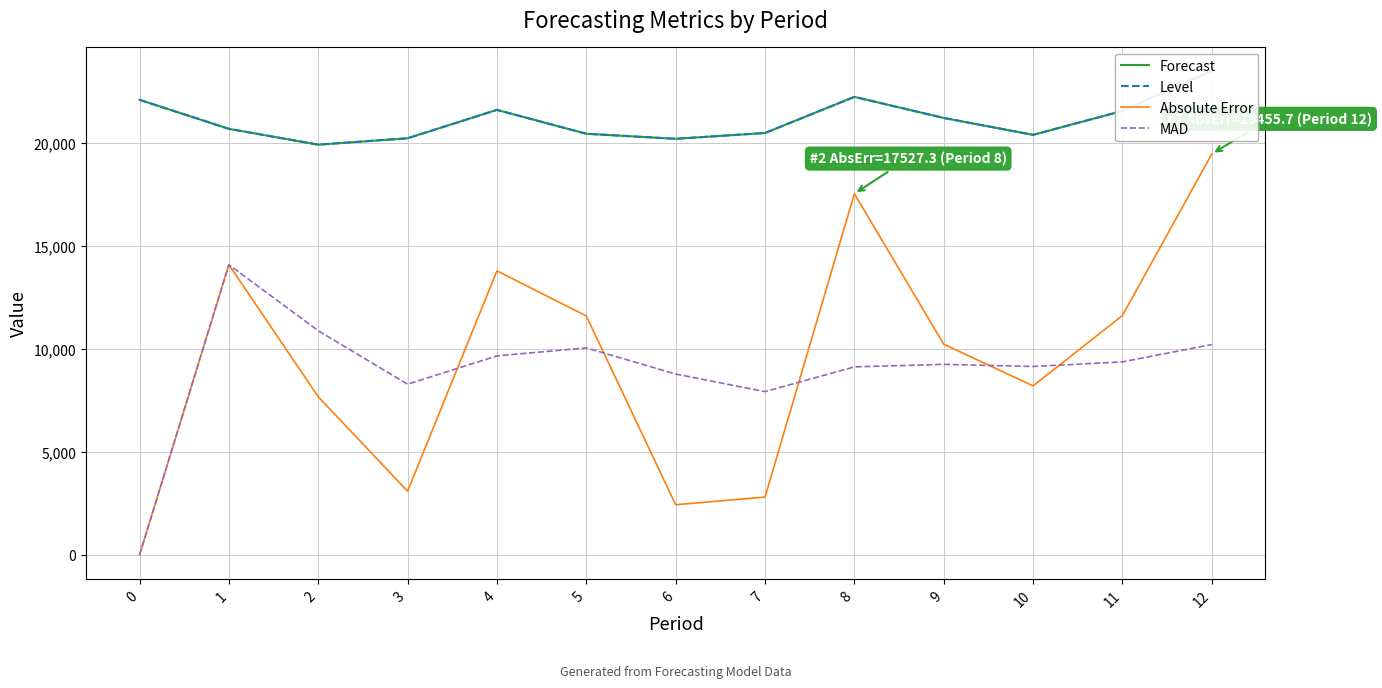

Reading left to right, transcribe all the data shown in this chart.

Forecast: 22083.0	20674.7	19907.2	20216.5	21594.9	20435.4	20191.8	20472.7	22225.4	21202.8	20382.6	21544.3	23489.9
Level: 22083.0	20674.7	19907.2	20216.5	21594.9	20435.4	20191.8	20472.7	22225.4	21202.8	20382.6	21544.3	23489.9
Absolute Error: 0.0	14083.0	7674.7	3092.8	13783.5	11594.9	2435.4	2808.2	17527.3	10225.4	8202.8	11617.4	19455.7
MAD: 0.0	14083.0	10878.9	8283.5	9658.5	10045.8	8777.4	7924.6	9125.0	9247.2	9142.8	9367.8	10208.4